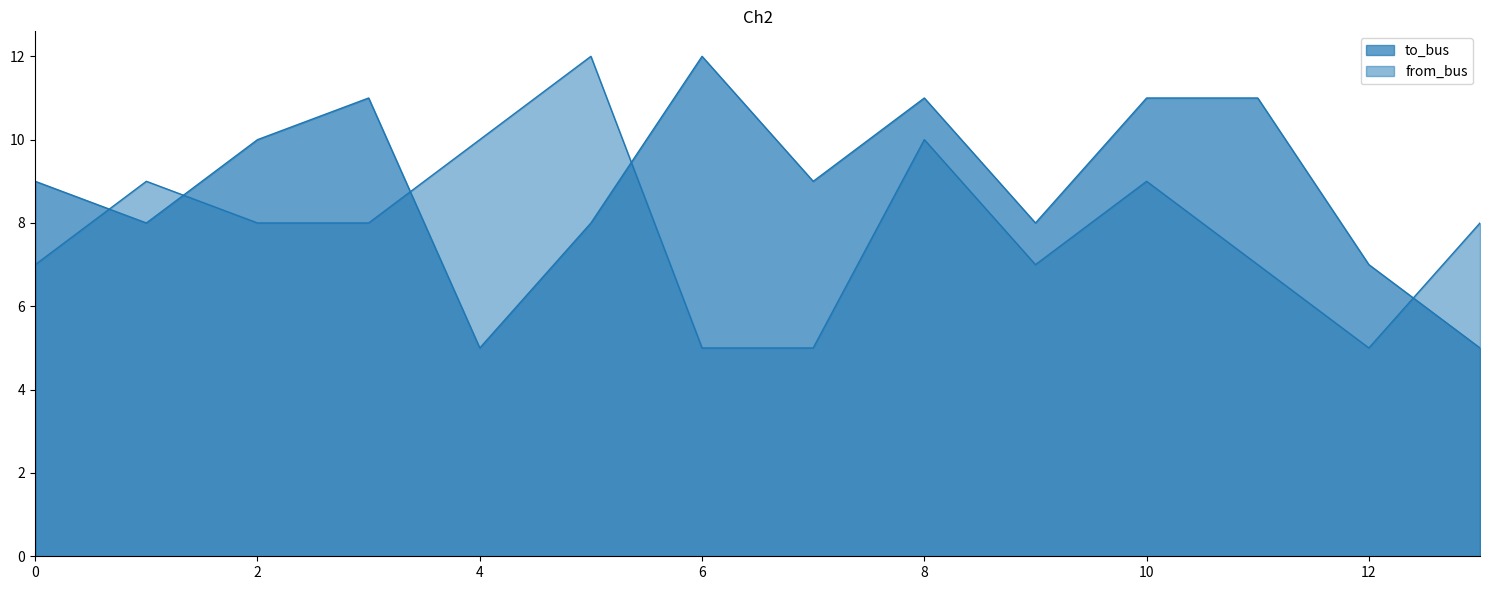

Rank the series at 7 from highest to lowest value.

to_bus, from_bus